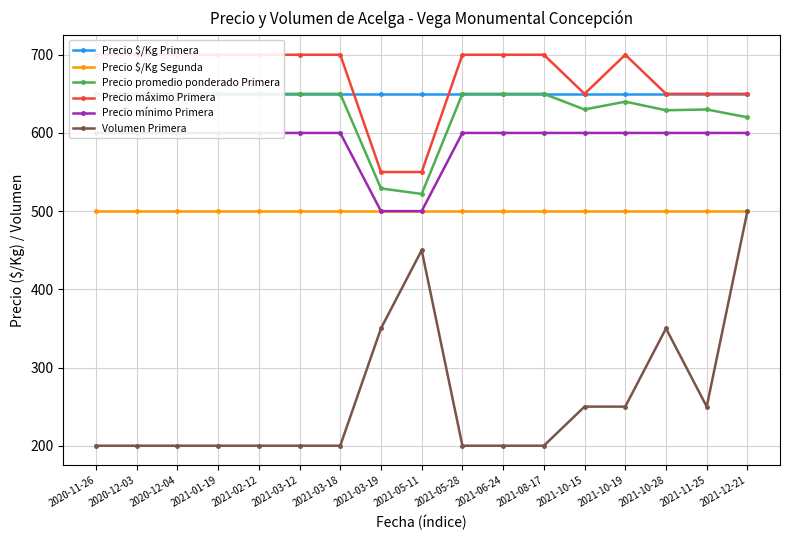

Read the Volumen Primera value at 2021-10-19.

250